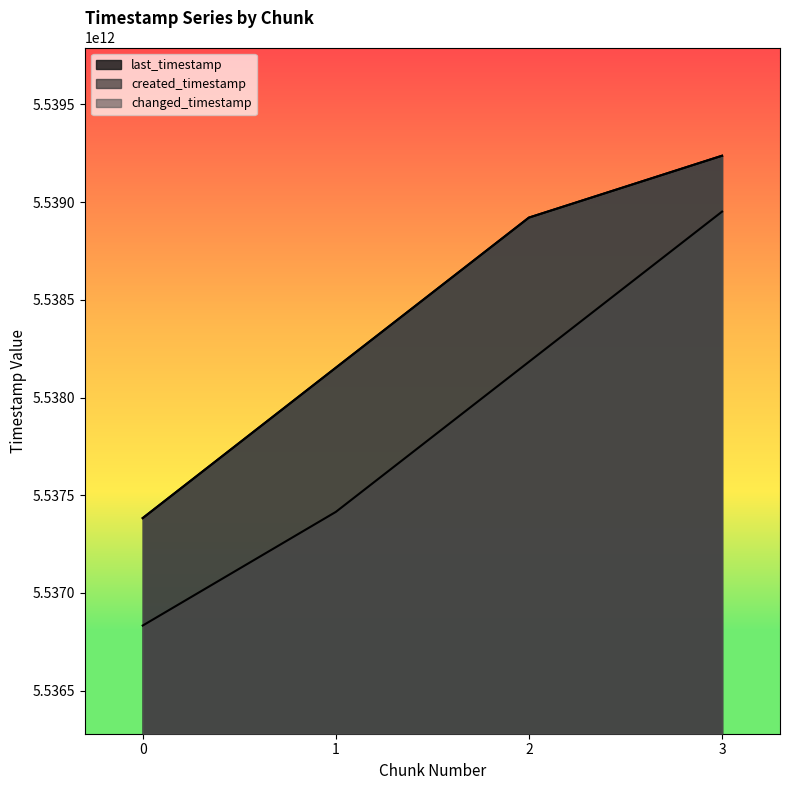

The value of created_timestamp at 0 is 5536832939114. True or false?

True